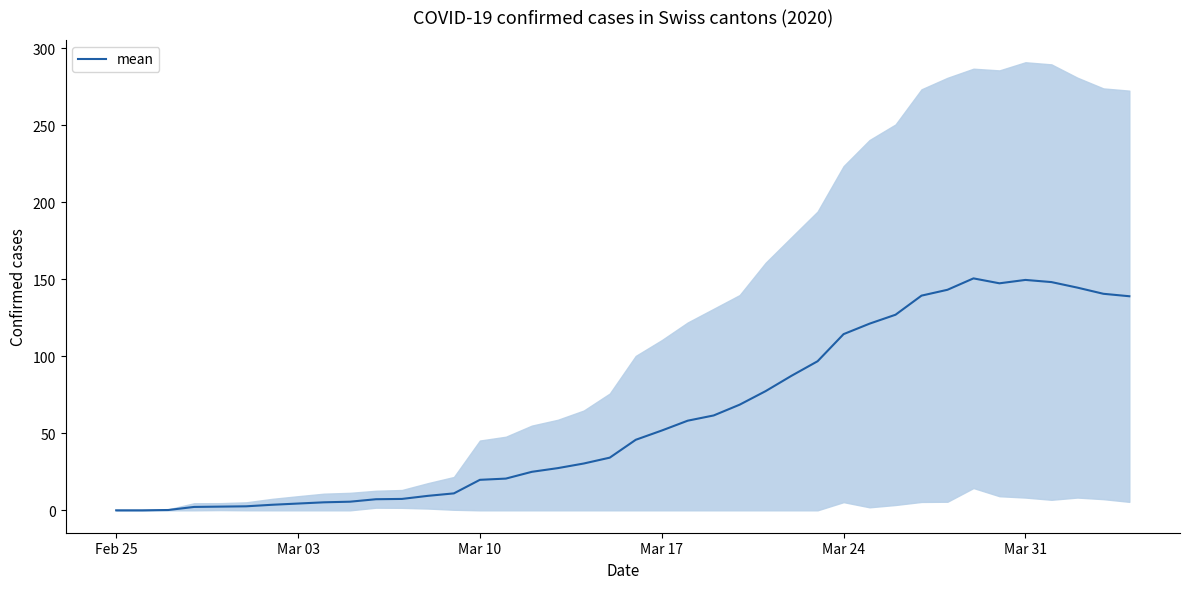

The value of mean at Mar 17 is 51.8. True or false?

True